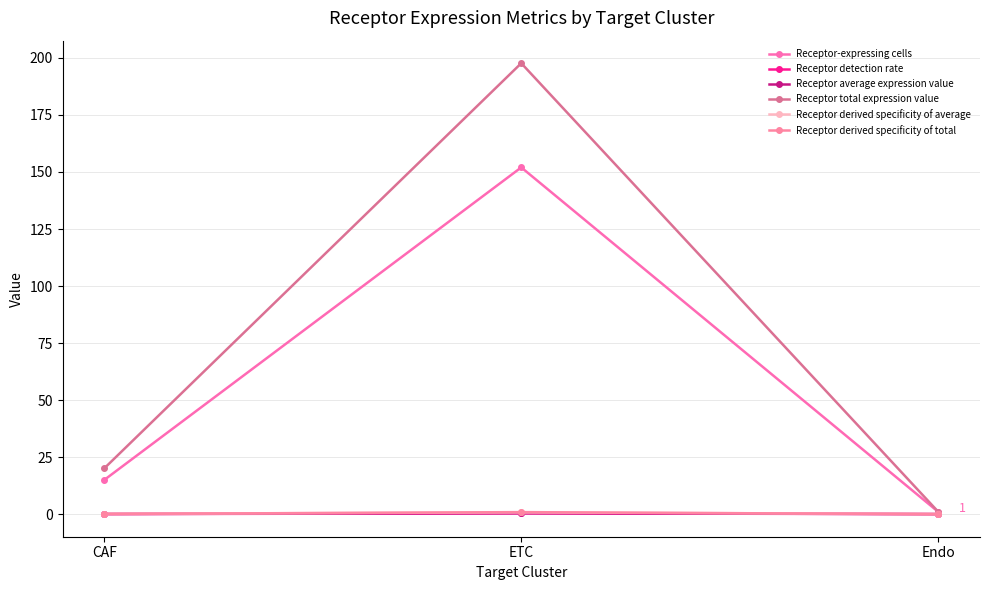

Which series changed the most between ETC and Endo?

Receptor total expression value